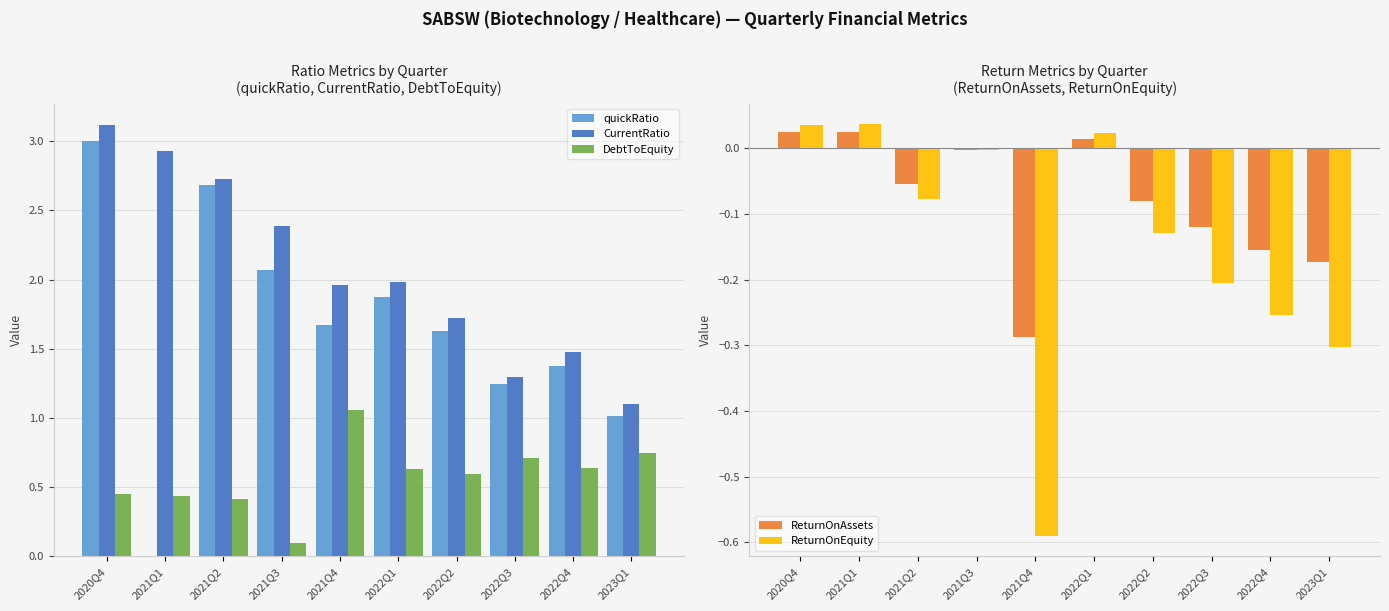

At which label is DebtToEquity closest to 0?

2021Q3